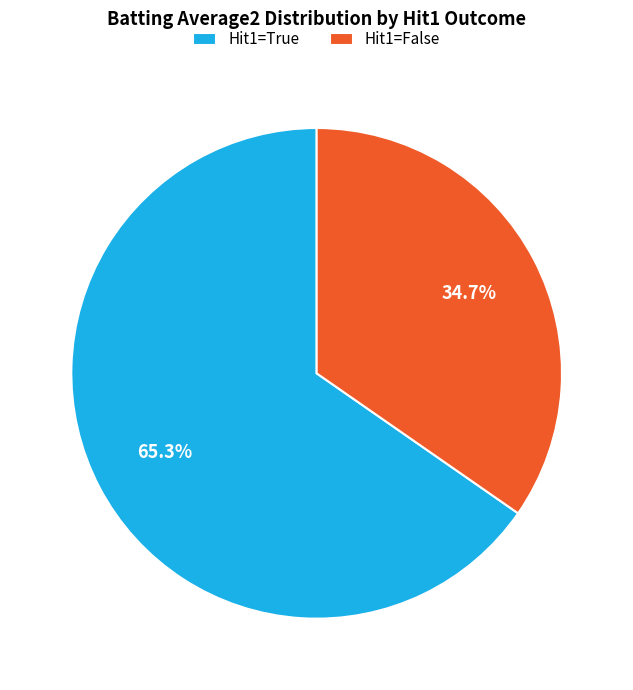

To the nearest percent, what is the difference between the largest and smallest slice percentages?

31%